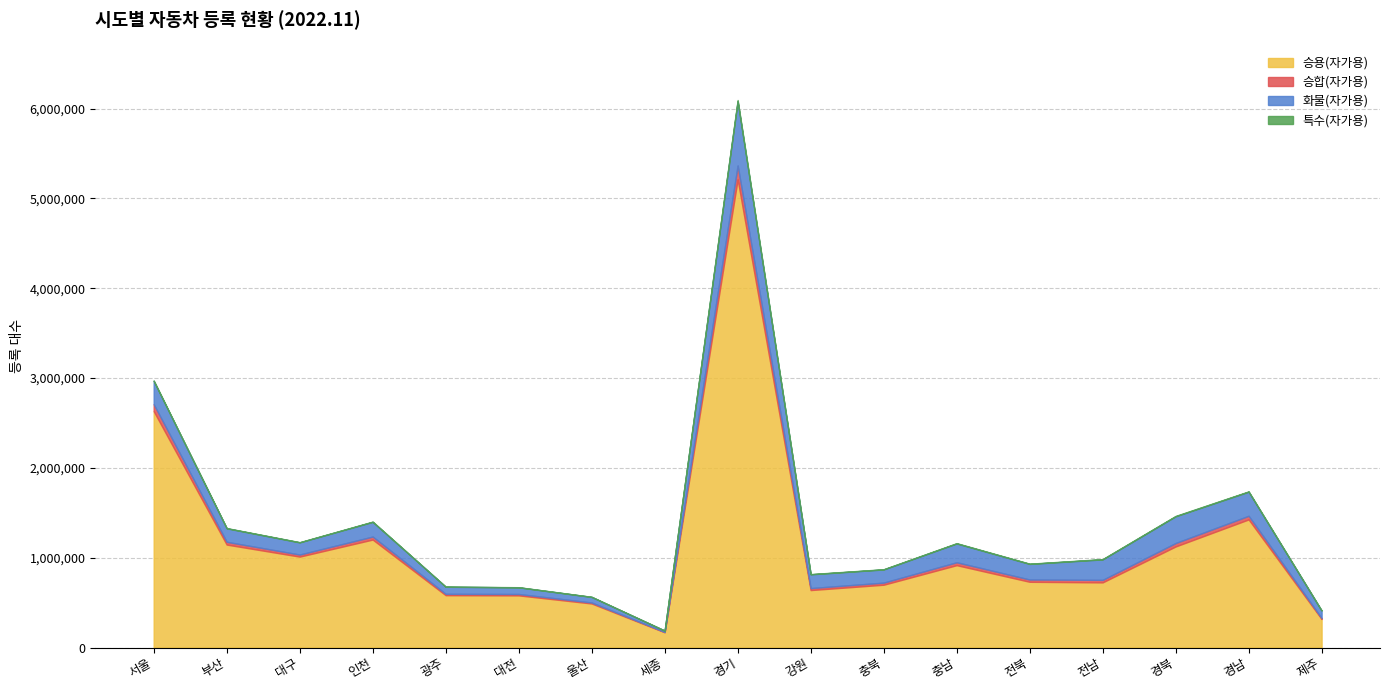

At which category does the chart reach its peak across all series?

경기